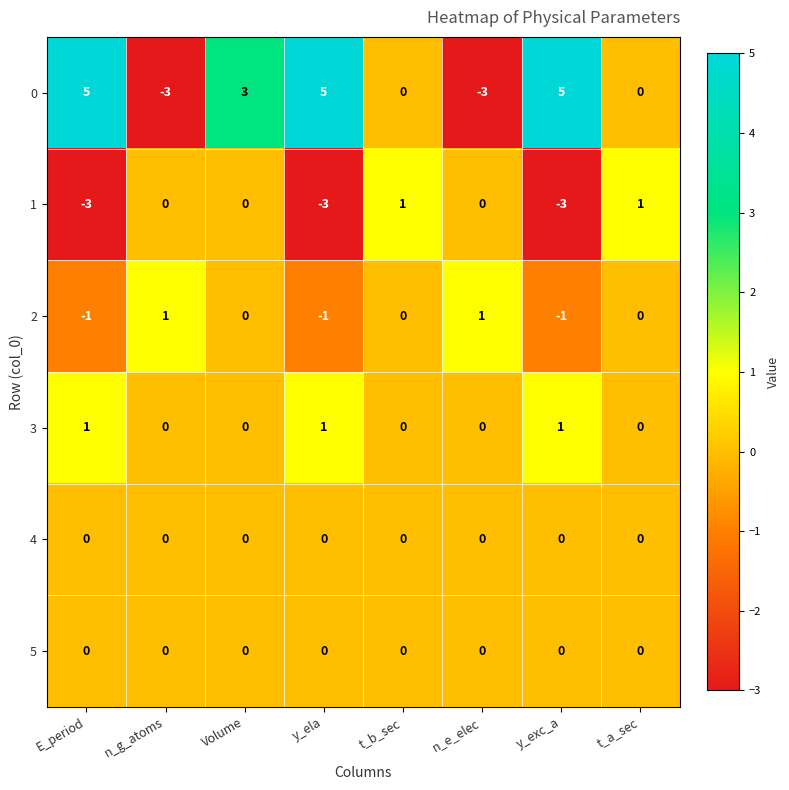

Where does the 0 series first go above 3?

E_period